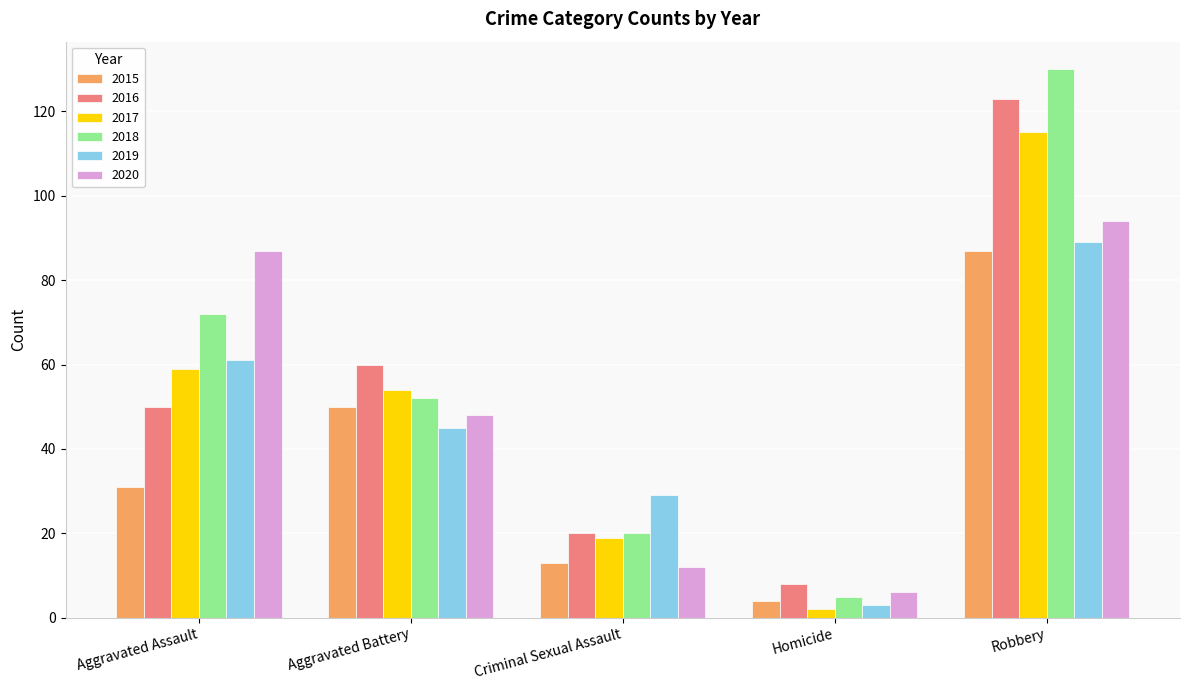

At which category is the sum across all series the highest?

Robbery